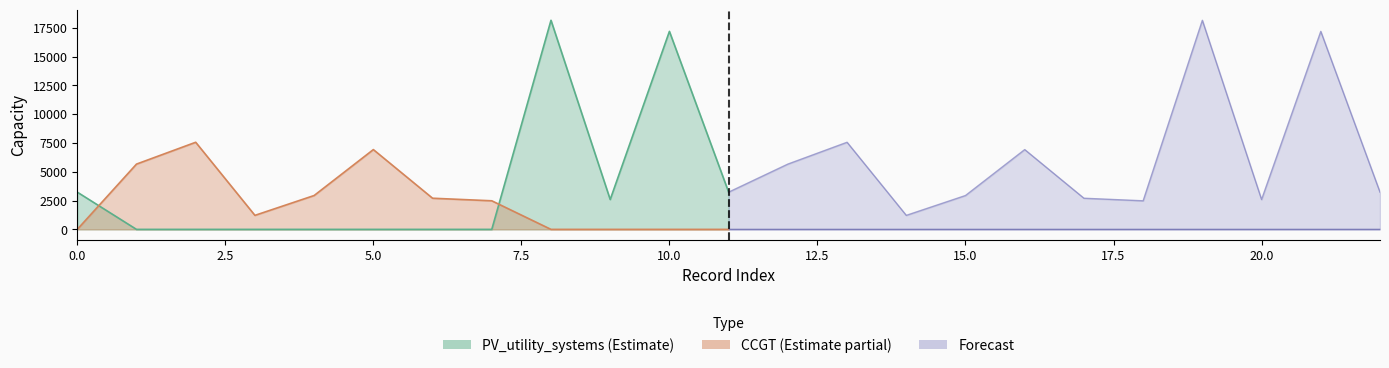

What is the greatest value displayed?

18148.3